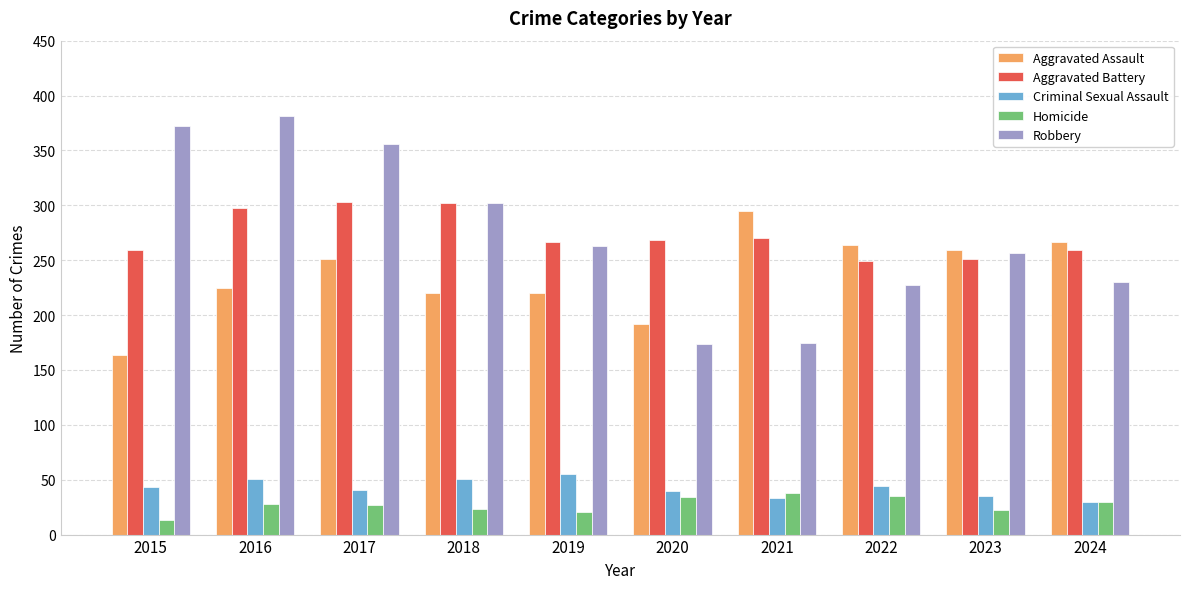

What is the value of the Homicide bar at the 5th from the left?

21